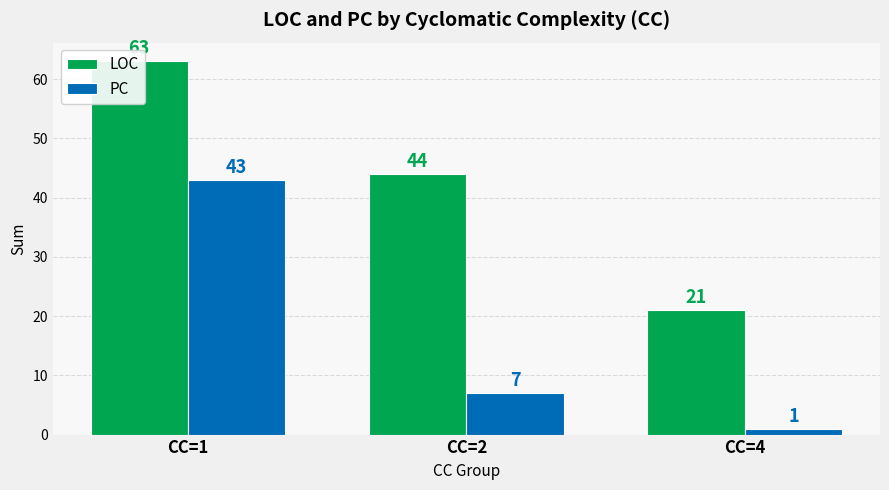

At which label is LOC closest to 42?

CC=2